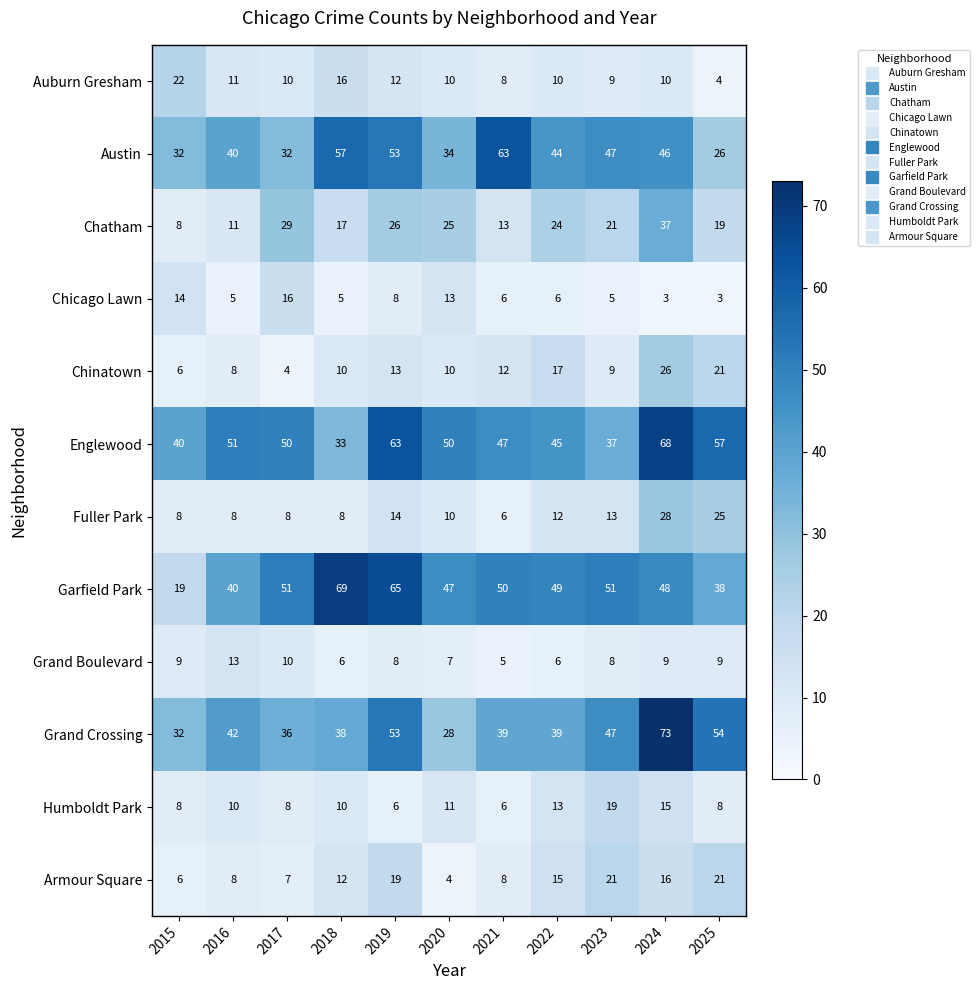

Which series has the widest spread of values?

Garfield Park